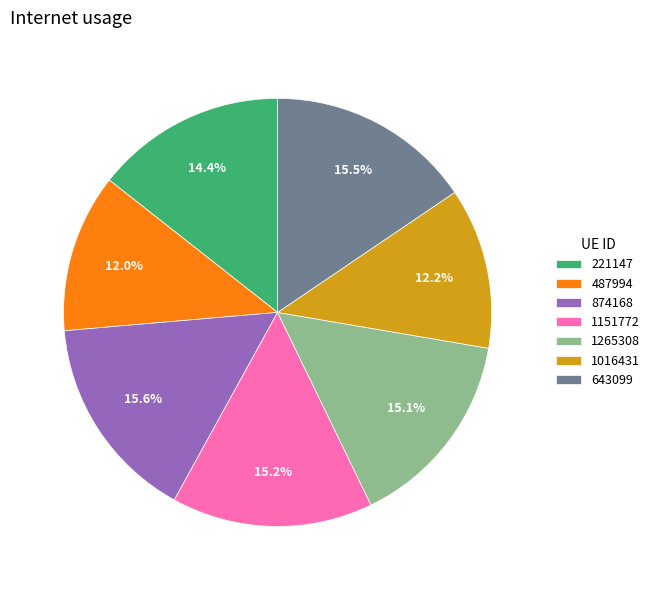

Does 643099 represent more than half of the total?

No